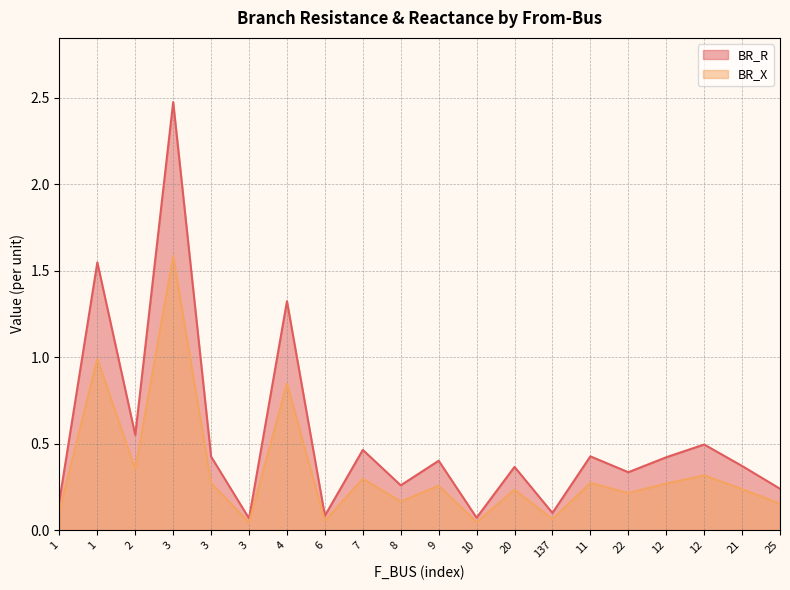

Is the value of BR_R at 7 greater than the value of BR_X at 8?

Yes